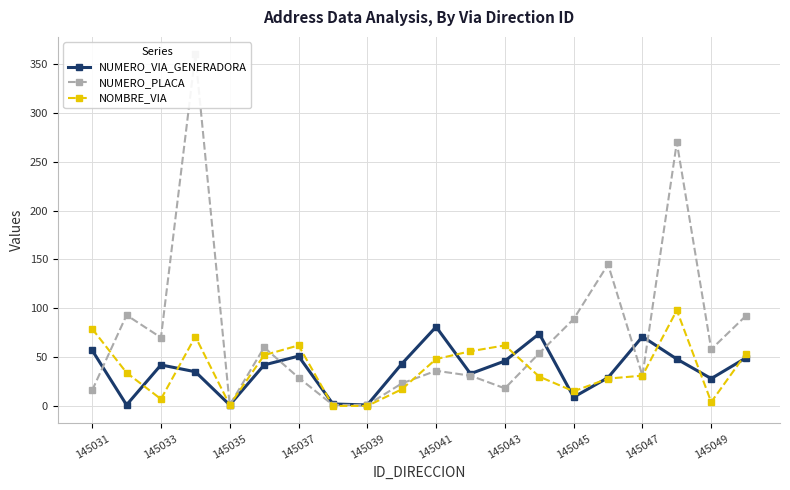

True or false: NUMERO_VIA_GENERADORA has more than 0 interior local peaks.

True